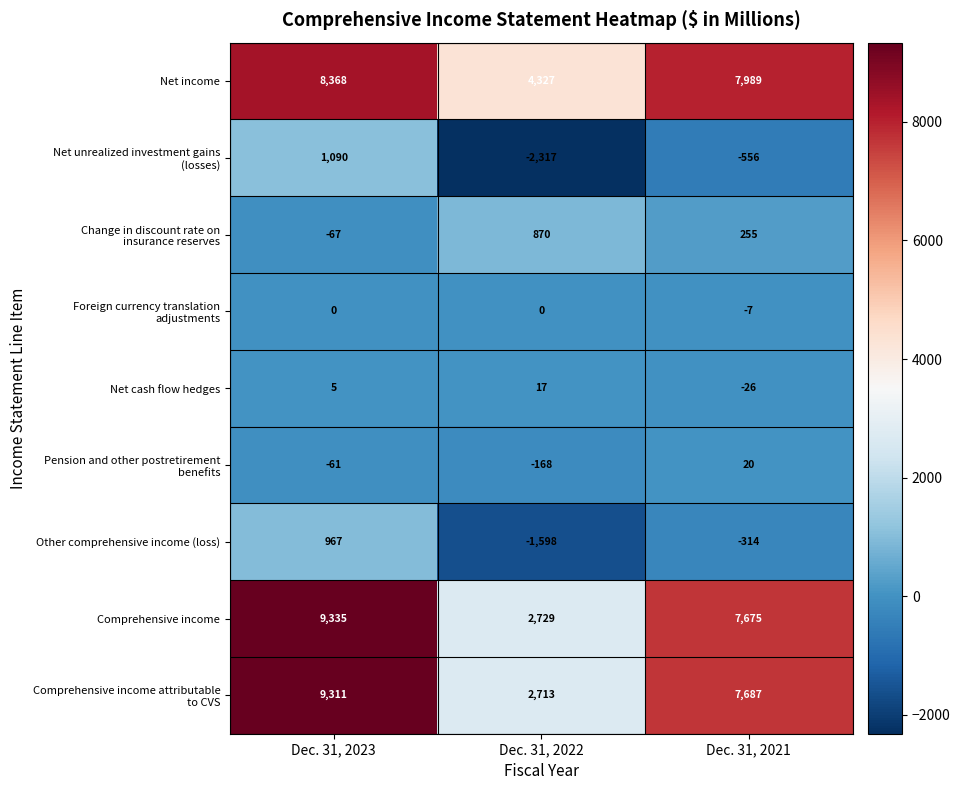

How many Other comprehensive income (loss) values are between -1598 and 967?

3